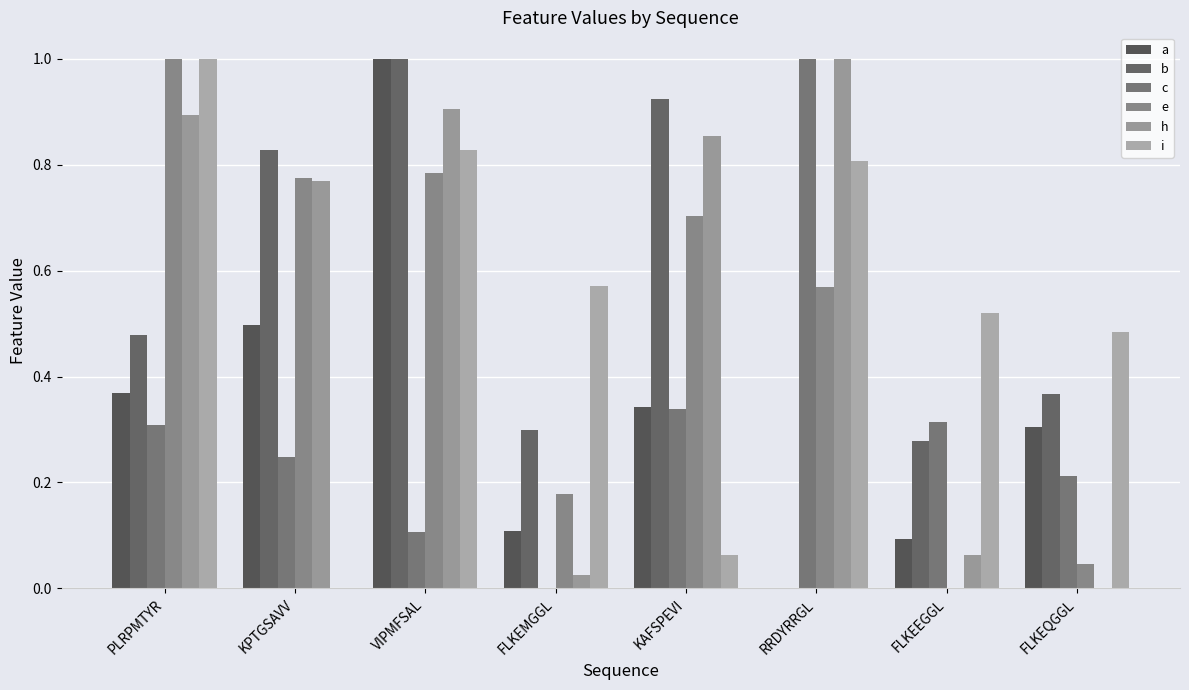

How many categories are shown in the chart?

8